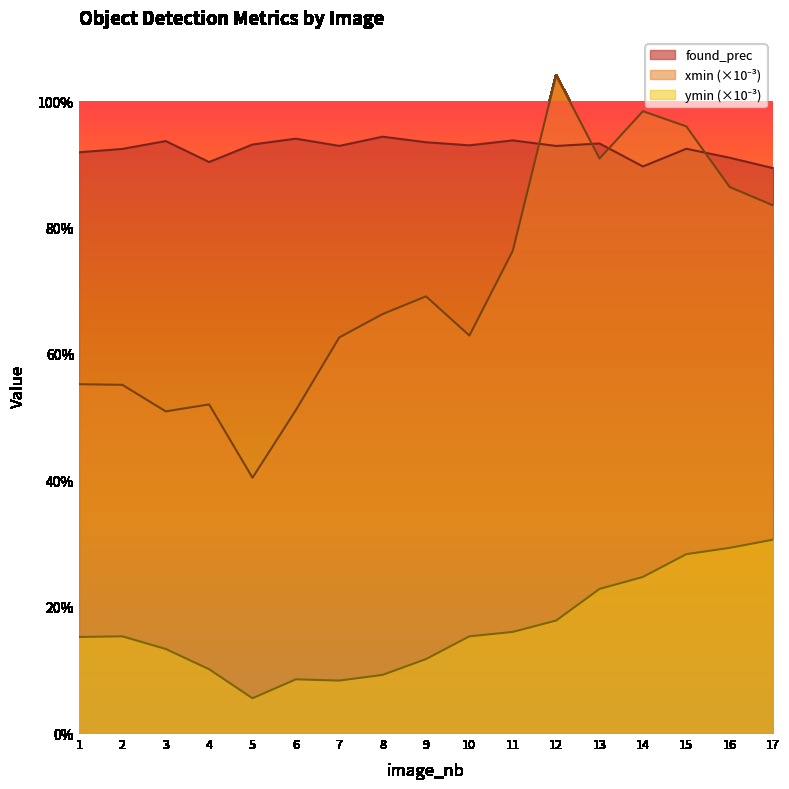

How many lines are shown in the chart?

3